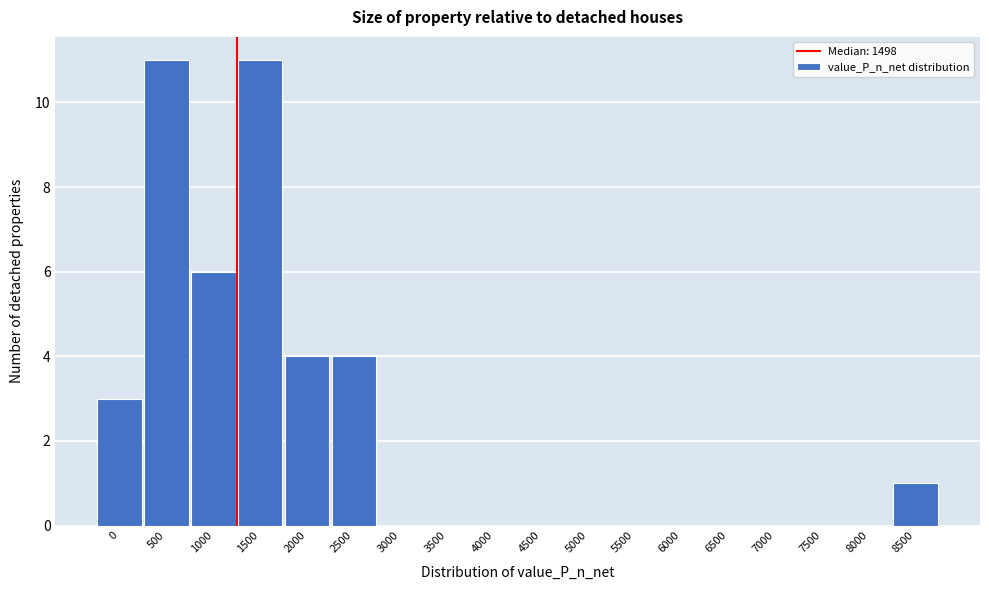

Reading left to right, list all the values displayed in this chart.

0=3	500=11	1000=6	1500=11	2000=4	2500=4	3000=0	3500=0	4000=0	4500=0	5000=0	5500=0	6000=0	6500=0	7000=0	7500=0	8000=0	8500=1